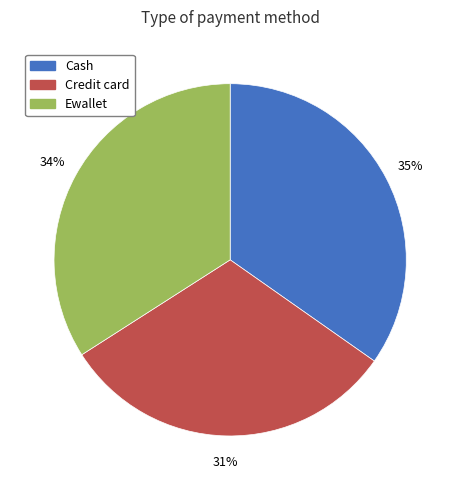

How many segments does this pie chart have?

3